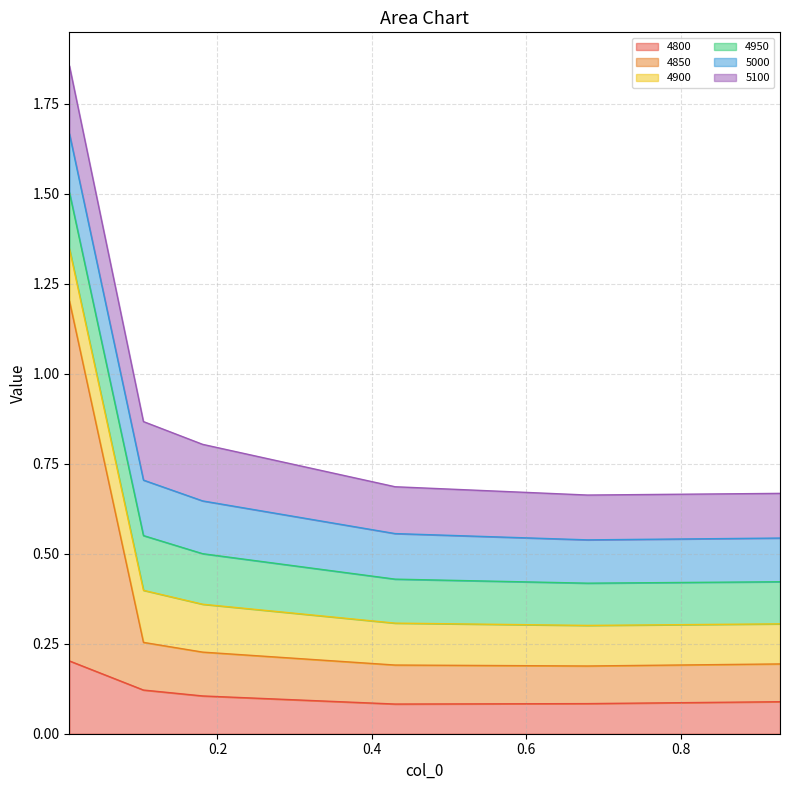

The 4850 series shows 0.0 at 0.1041095890410959. True or false?

False